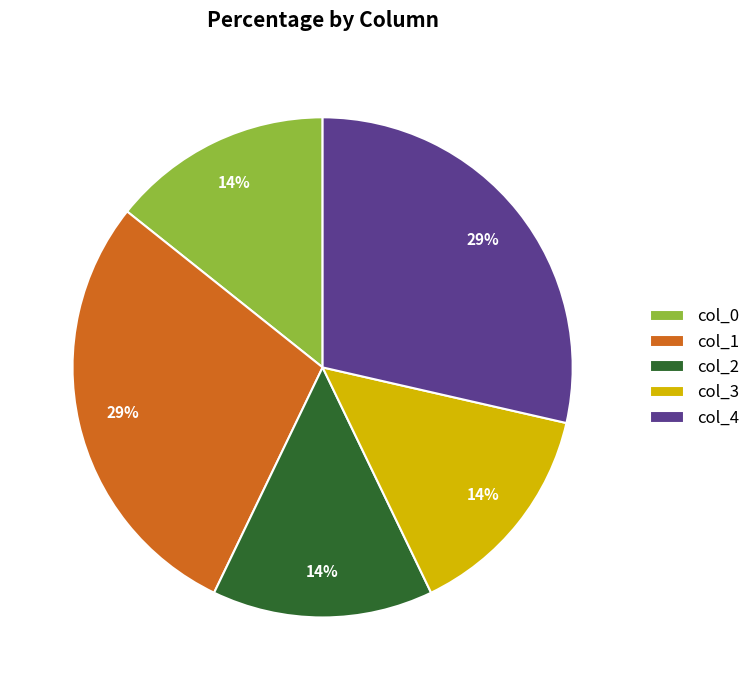

To the nearest percent, what is the combined percentage of col_2 and col_4?

43%